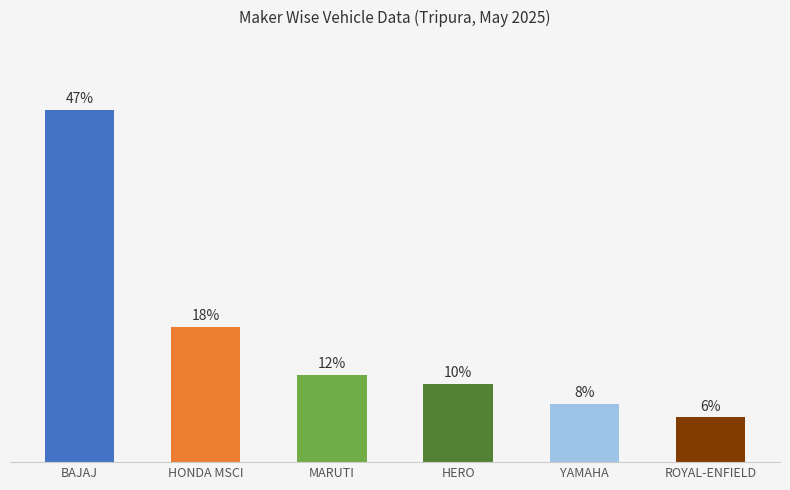

Are the bars horizontal?

No